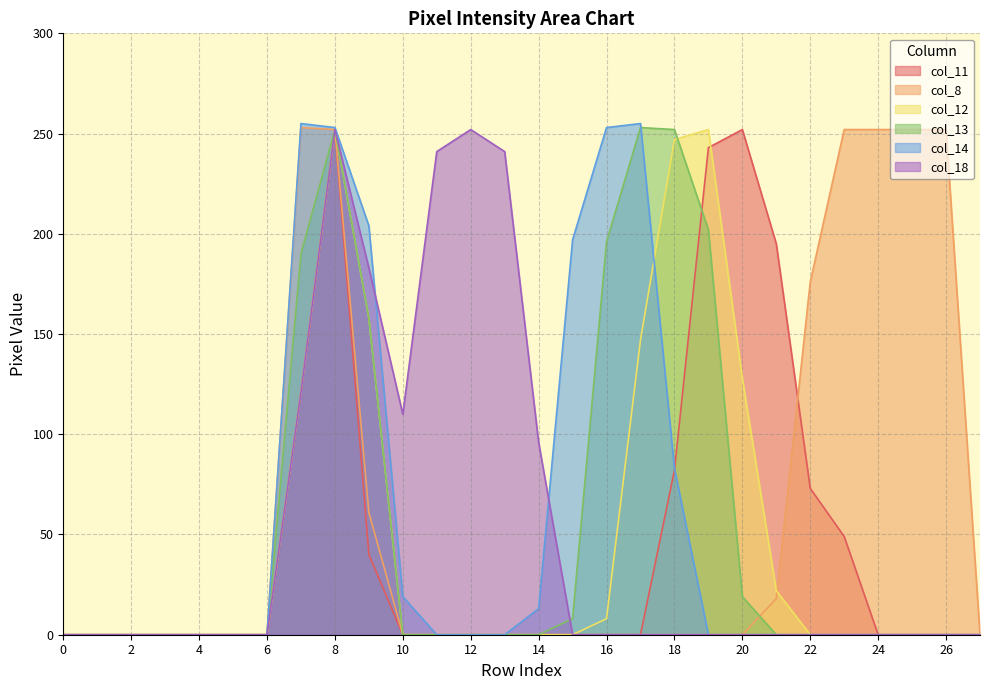

Which category has the highest value in the col_11 series?

8